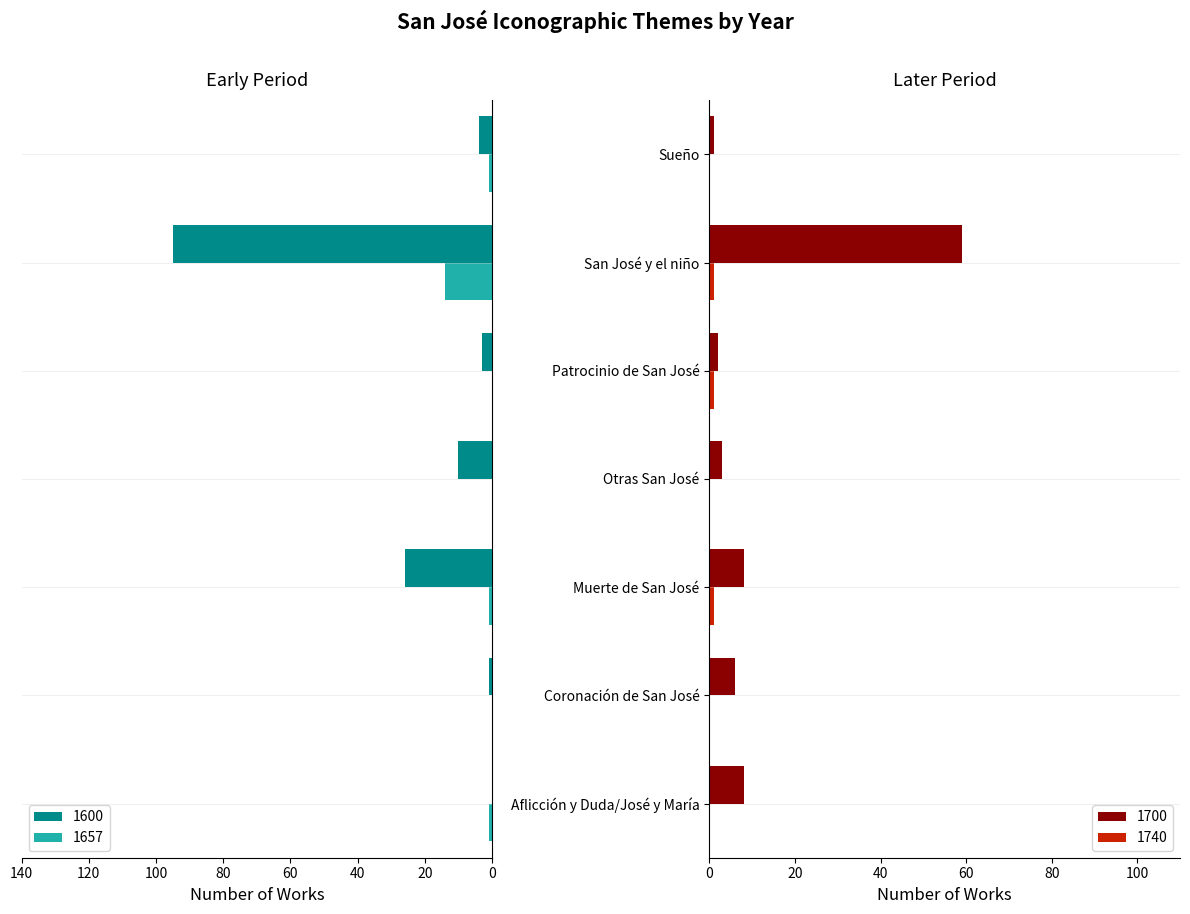

How many bars are there in each group?

4